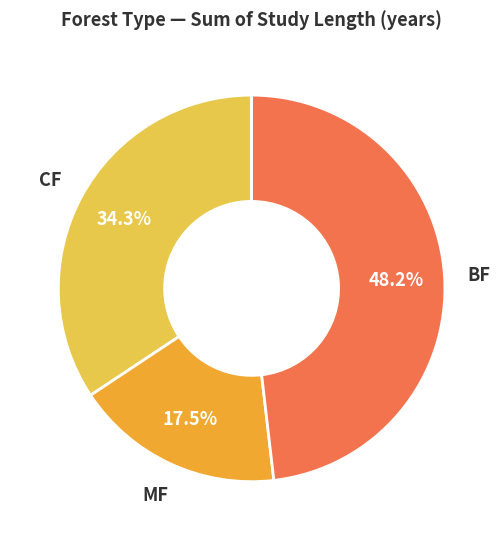

Rank the categories by value from lowest to highest.

MF, CF, BF